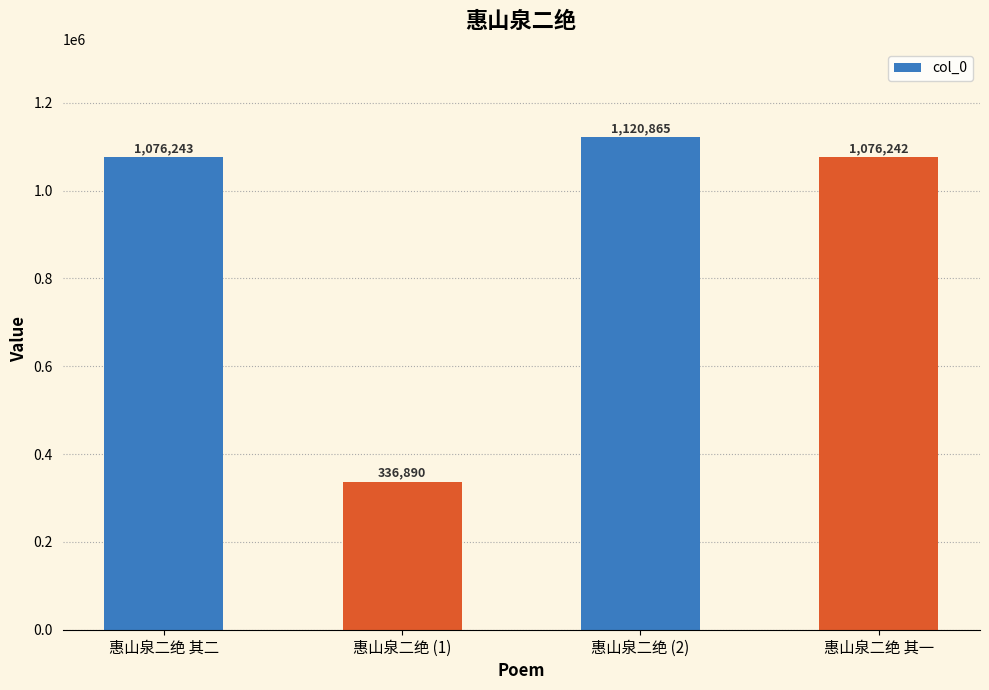

What is the maximum value shown in the chart?

1120865